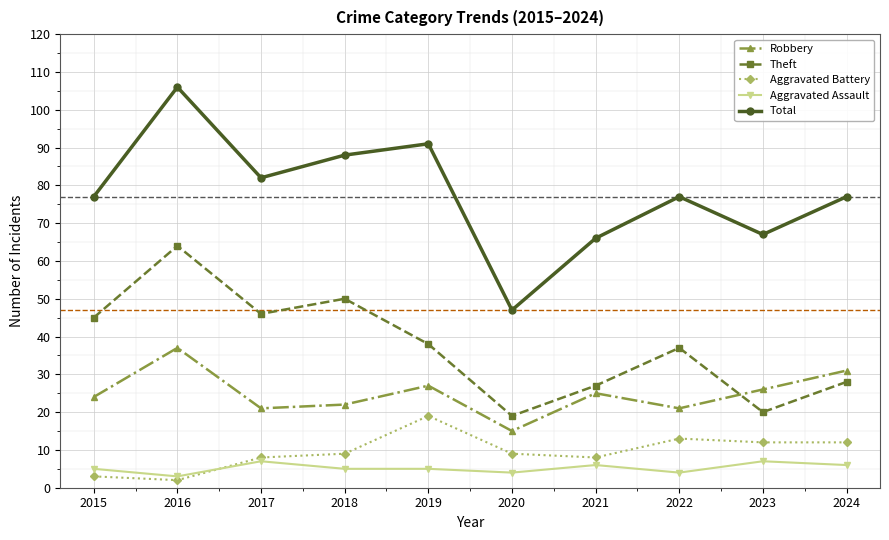

True or false: Aggravated Battery has a value of 9 at 2020.

True